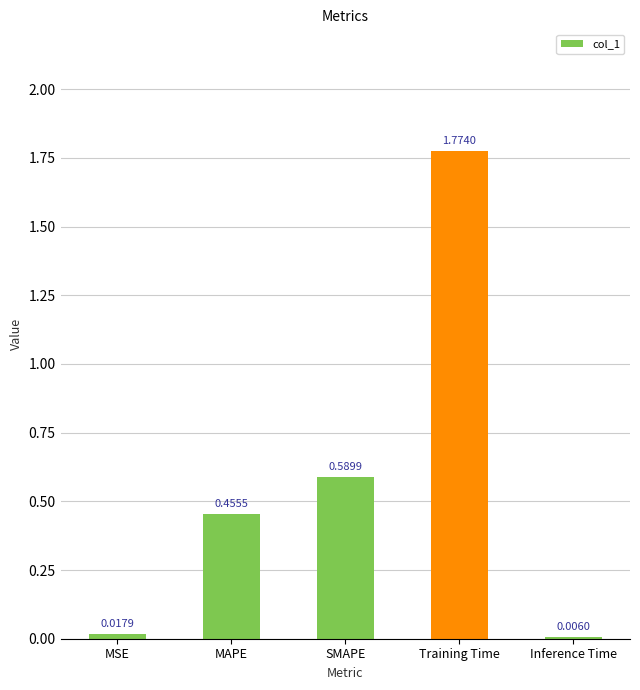

How many series are shown in this chart?

1